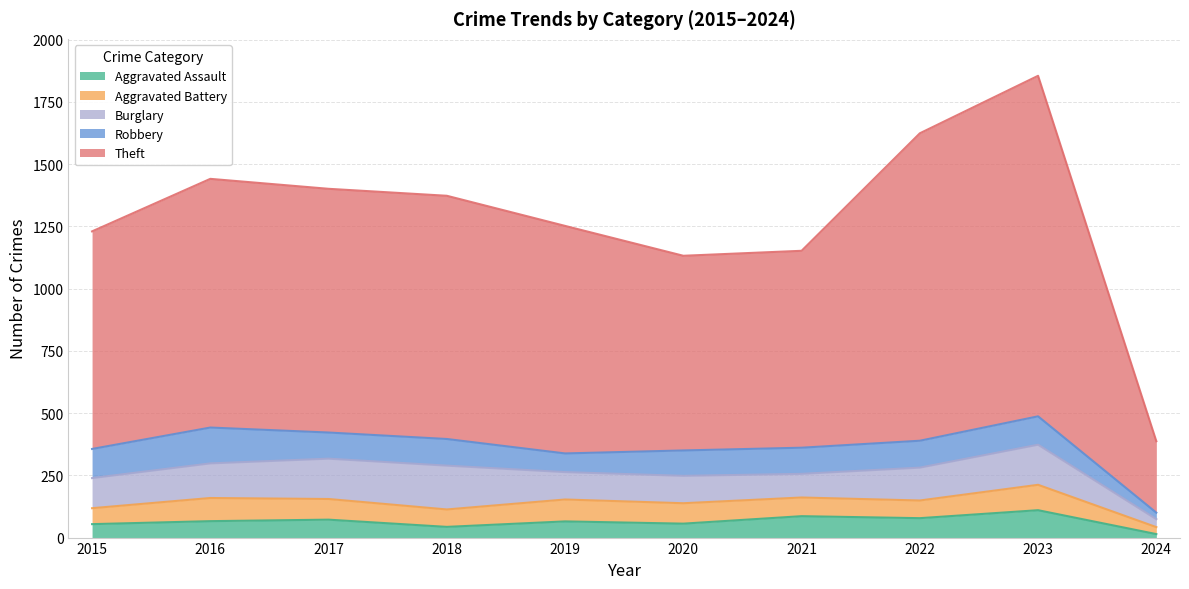

What is the minimum value for Aggravated Battery?

28